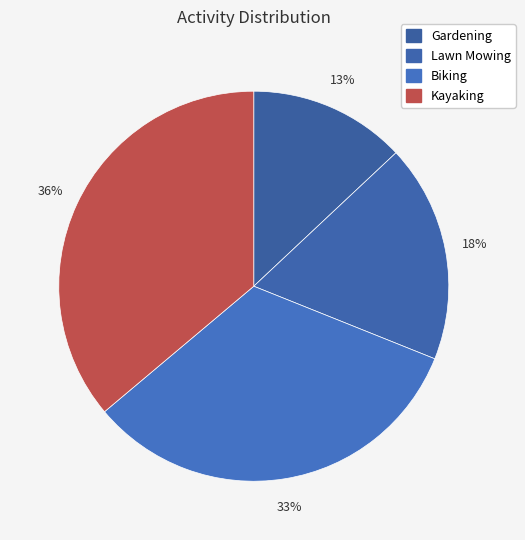

To the nearest percent, what is the average slice percentage?

25%